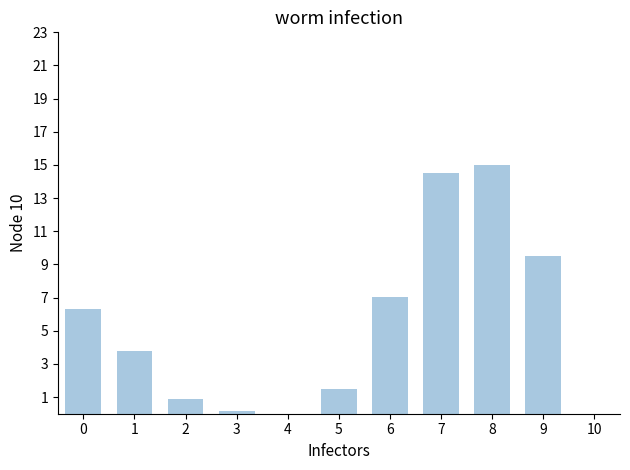

Reading right to left, what are all the values shown in this chart?

9=9.5	8=15.0	7=14.5	6=7.0	5=1.5	4=0.0	3=0.2	2=0.9	1=3.8	0=6.3